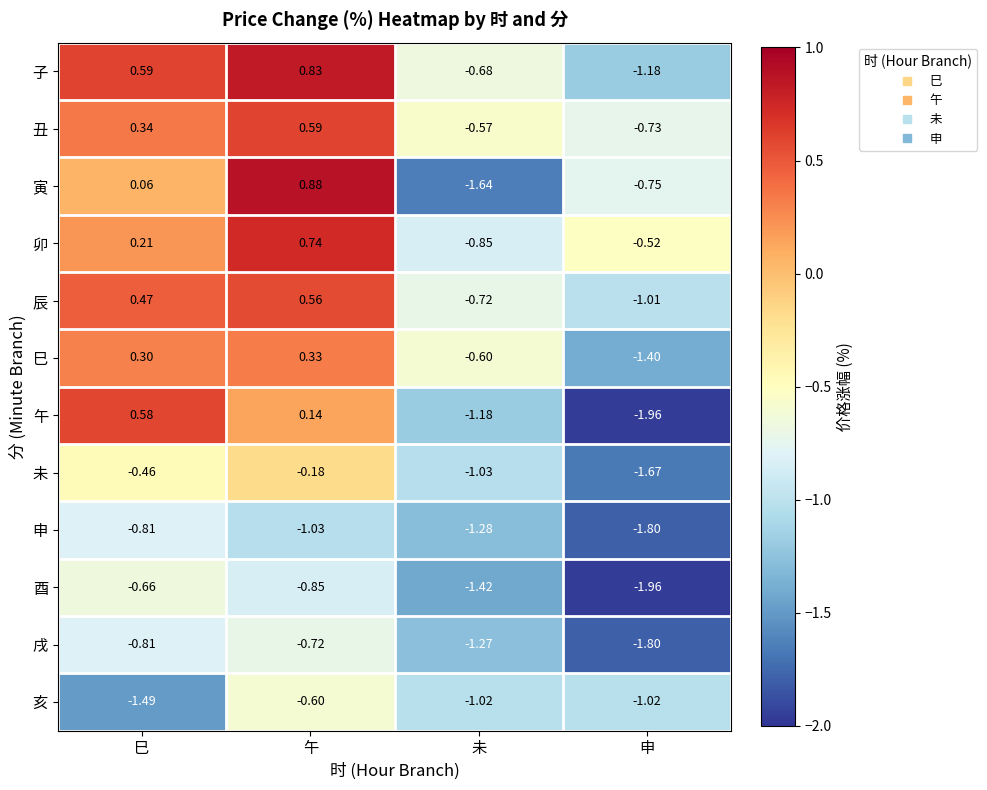

Rank the categories by 辰 value from highest to lowest.

午, 巳, 未, 申